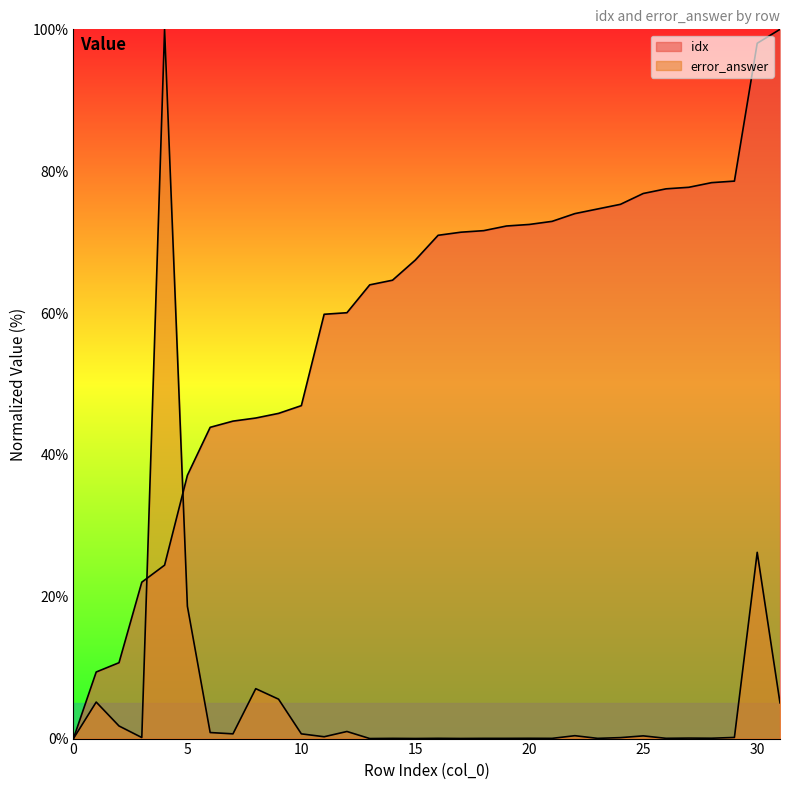

How many interior local peaks does the error_answer series have?

11